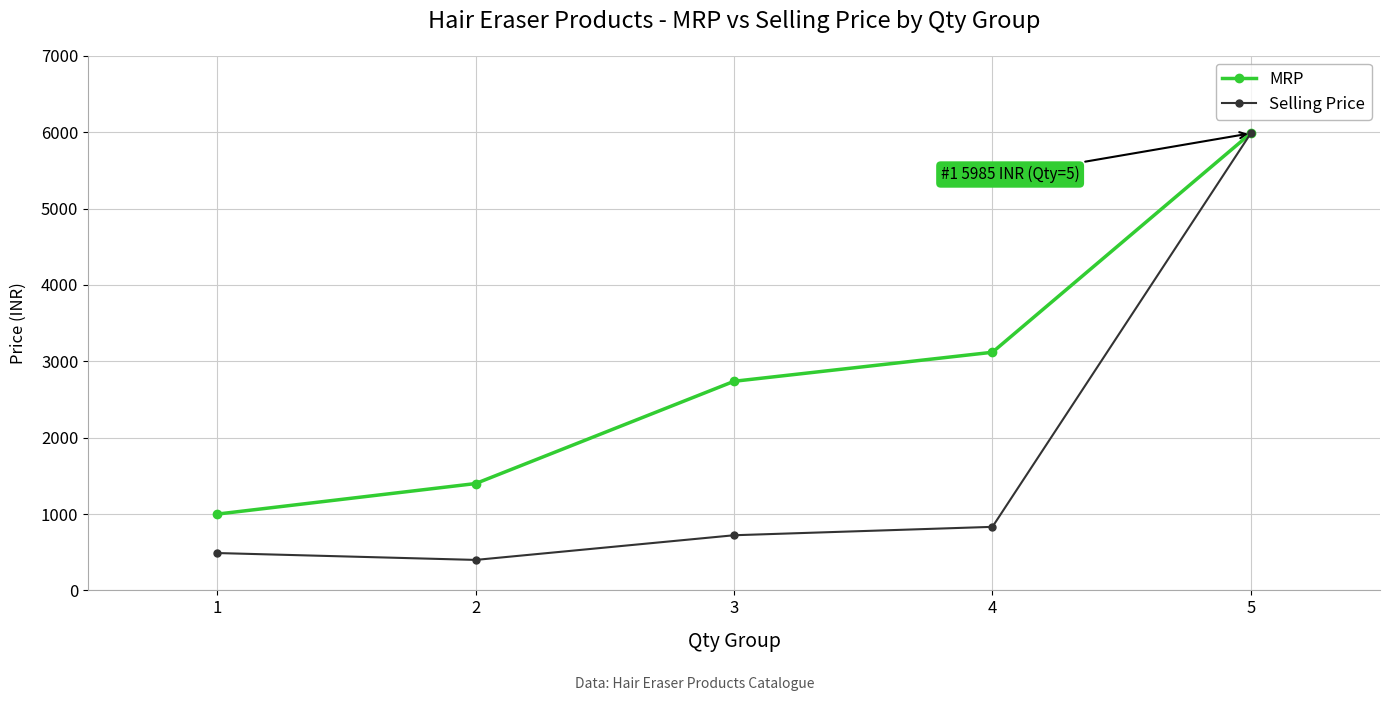

How many data points does each series have?

5